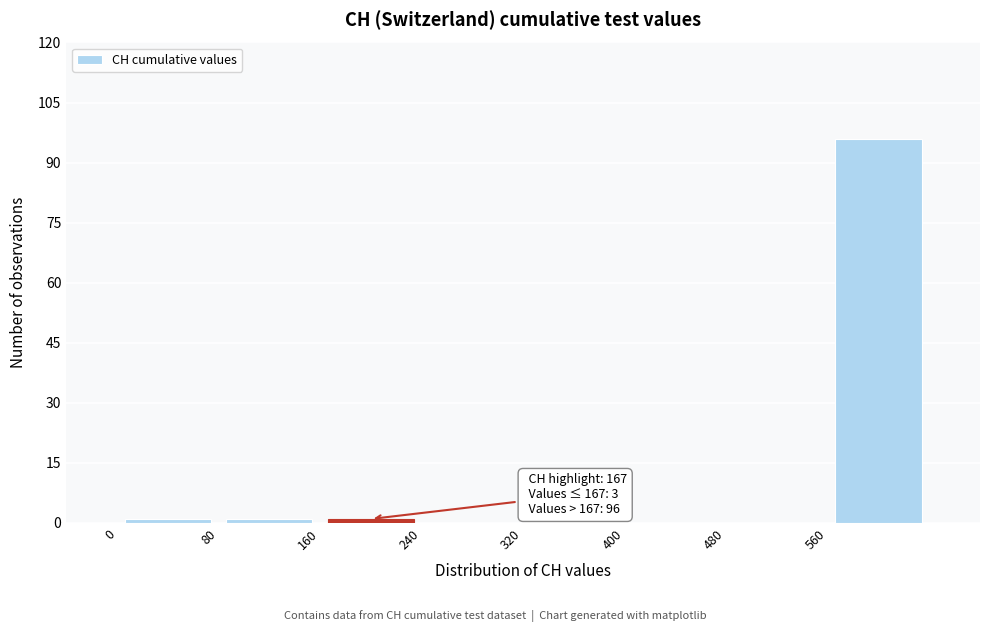

Over which range of the x-axis is the bar tallest?

560 to 640